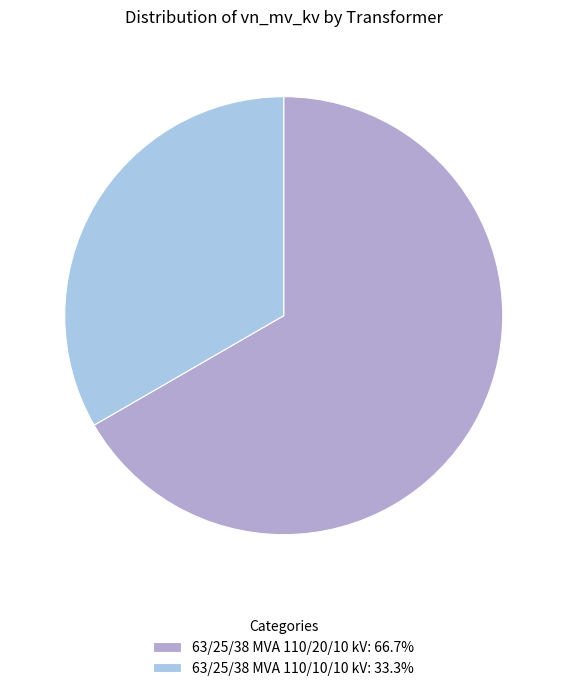

Is it true that 63/25/38 MVA 110/10/10 kV is 33% of the pie?

True